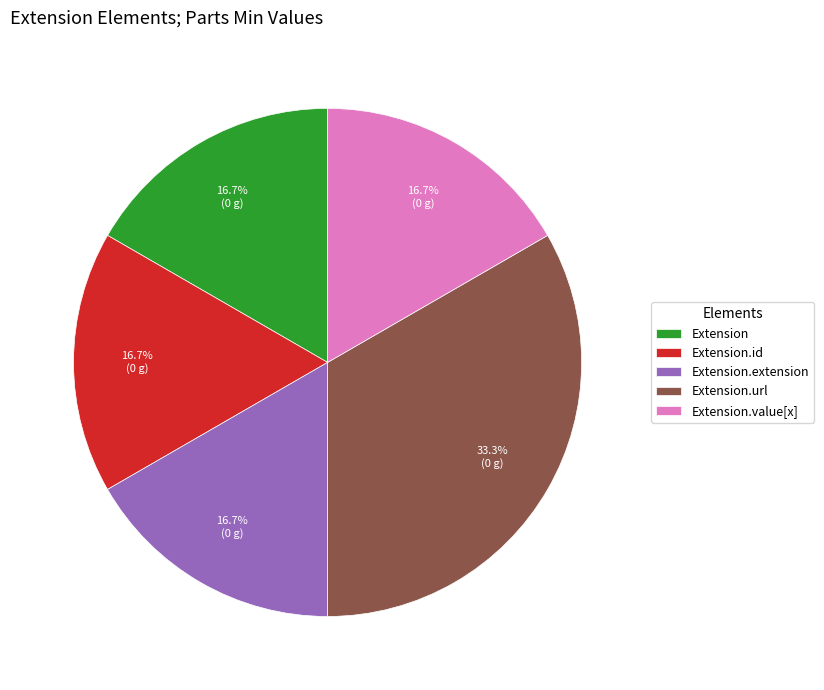

What portion of the pie excludes Extension.url?

66.7%